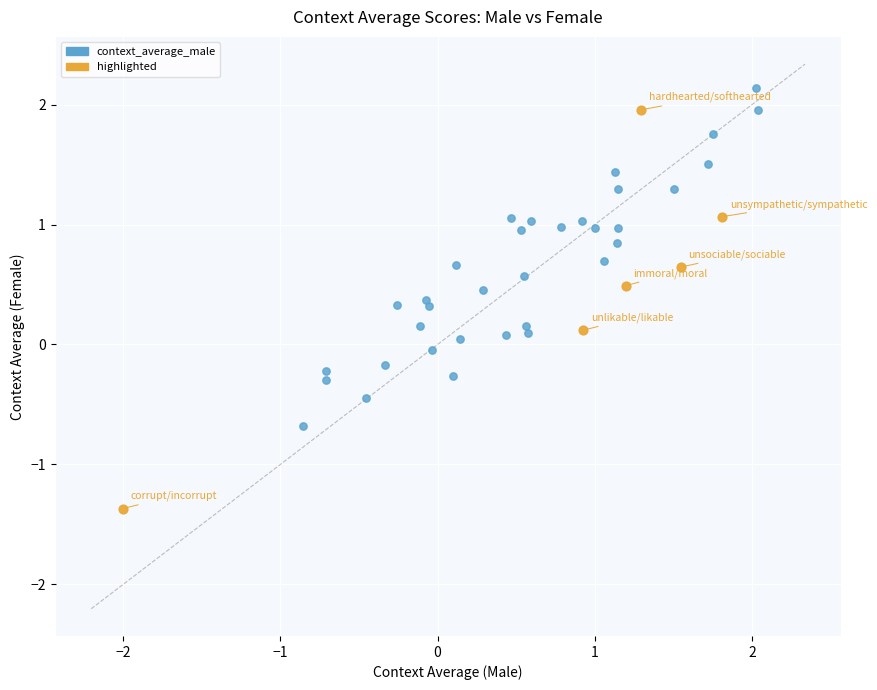

Which series has the widest spread of Y values?

highlighted